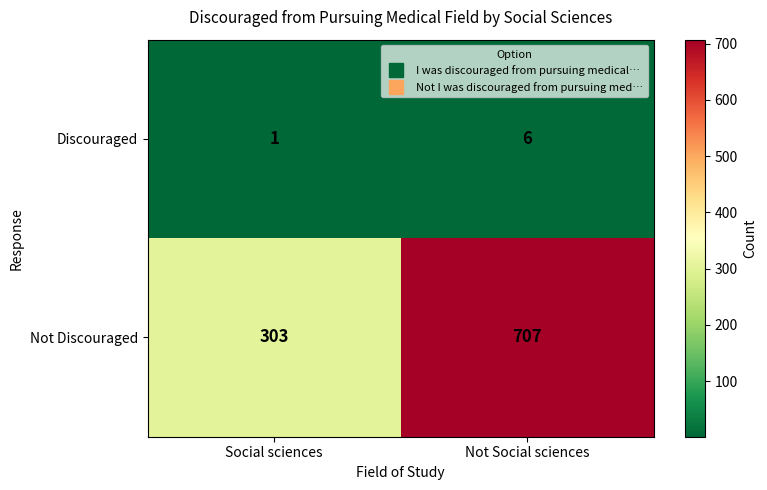

Reading left to right, list all the values displayed in this chart.

Discouraged: Social sciences=1	Not Social sciences=6
Not Discouraged: Social sciences=303	Not Social sciences=707